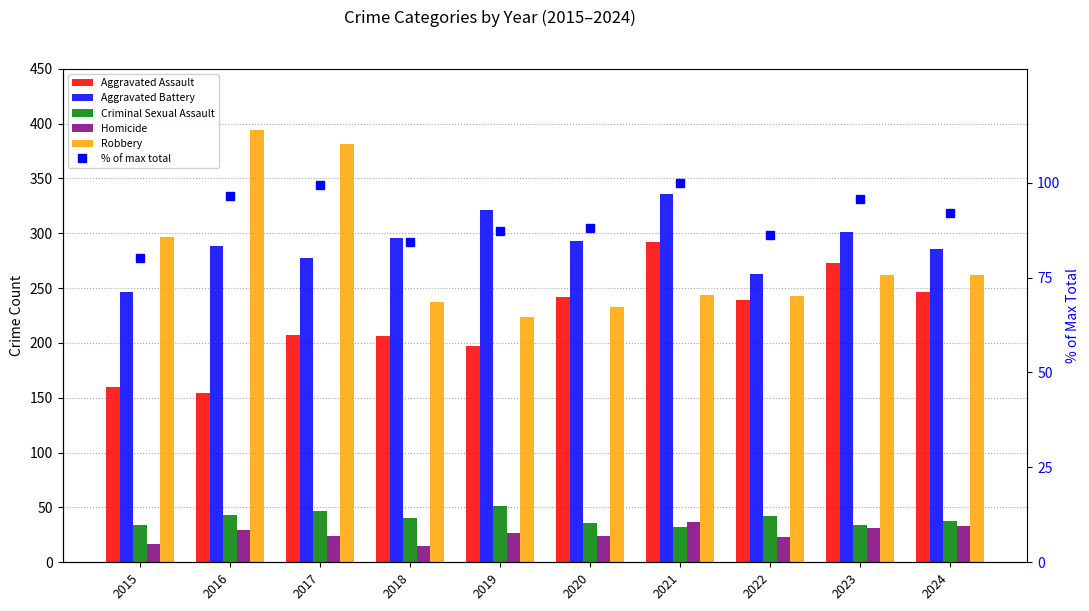

Which series has the largest total across all categories?

Aggravated Battery